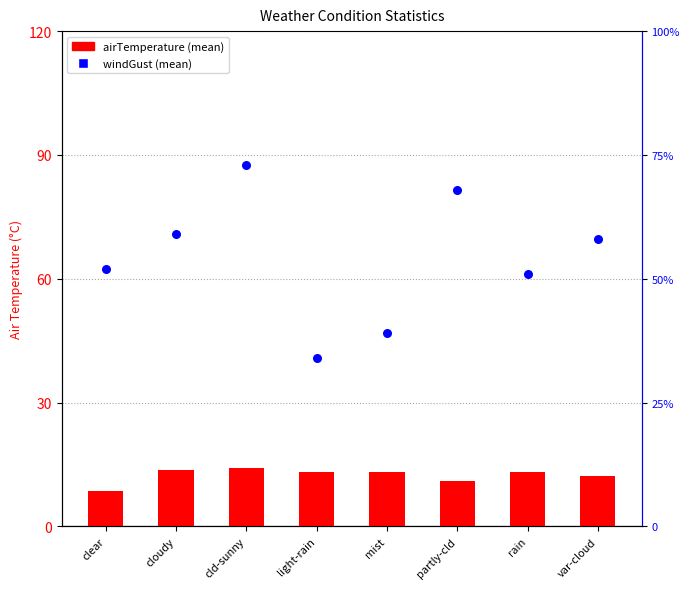

Which series has the largest total across all categories?

airTemperature